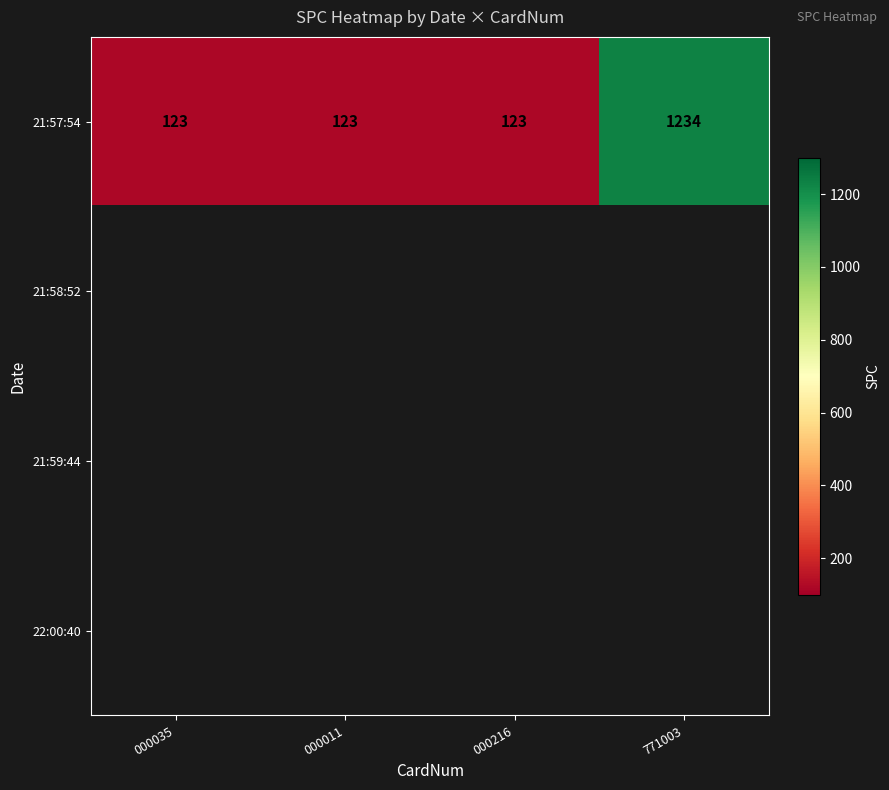

How many 21:57:54 values are between 123 and 1234?

4